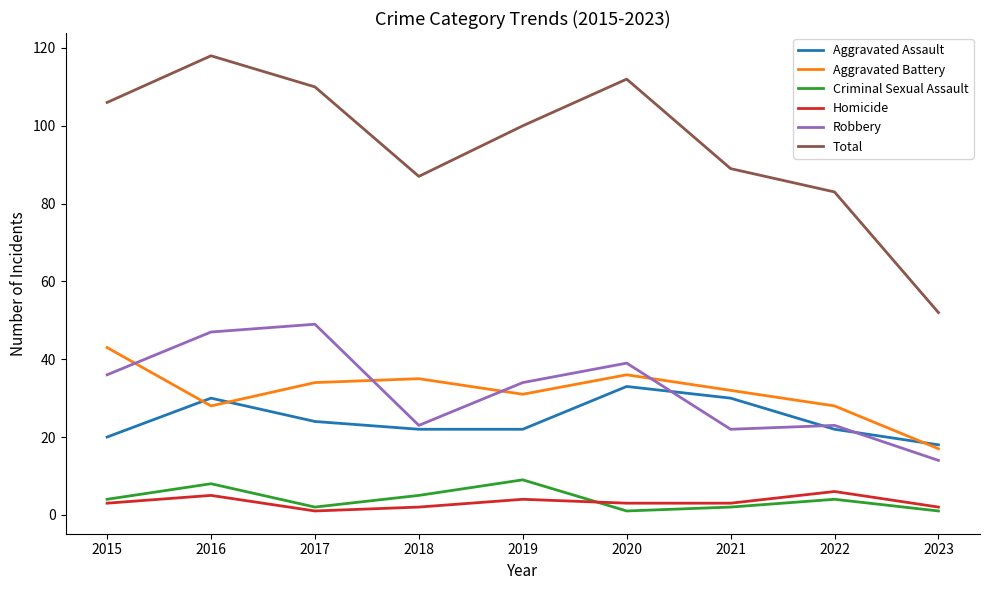

Which category has the highest value across all series?

2016